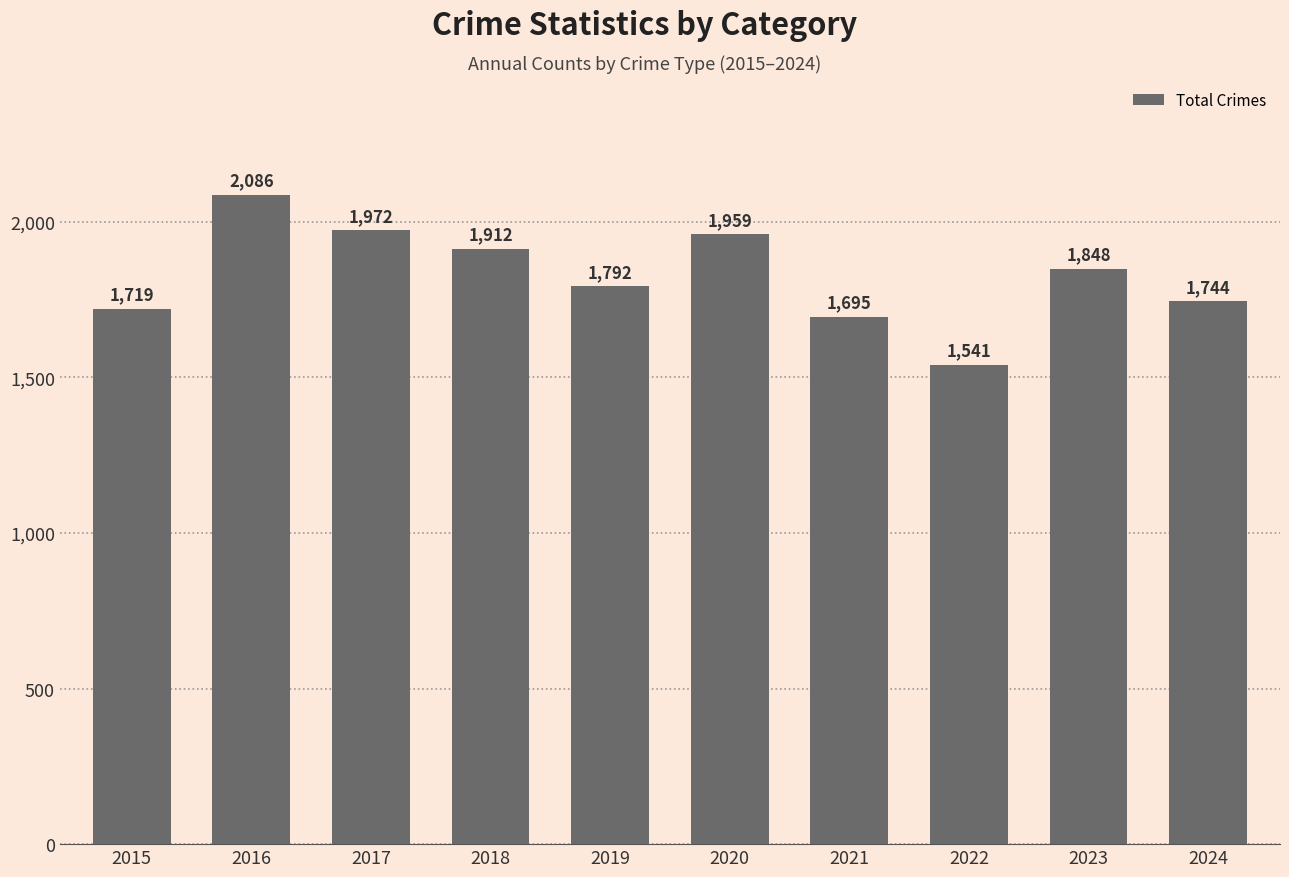

Where is the data nearest to the value 1813?

2019